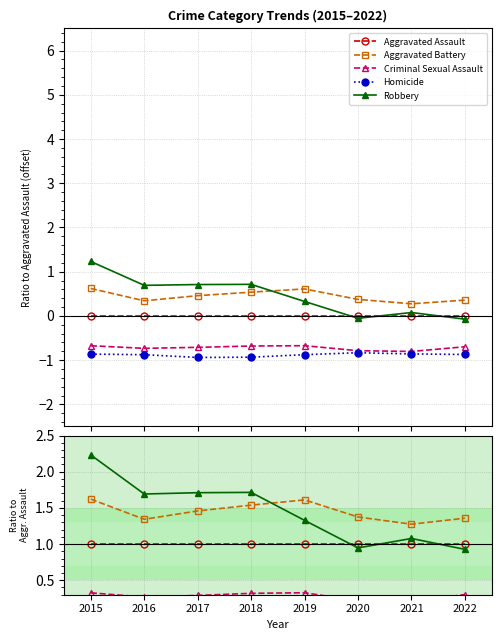

List the series in order of their peak value, lowest first.

Homicide, Criminal Sexual Assault, Aggravated Assault, Aggravated Battery, Robbery